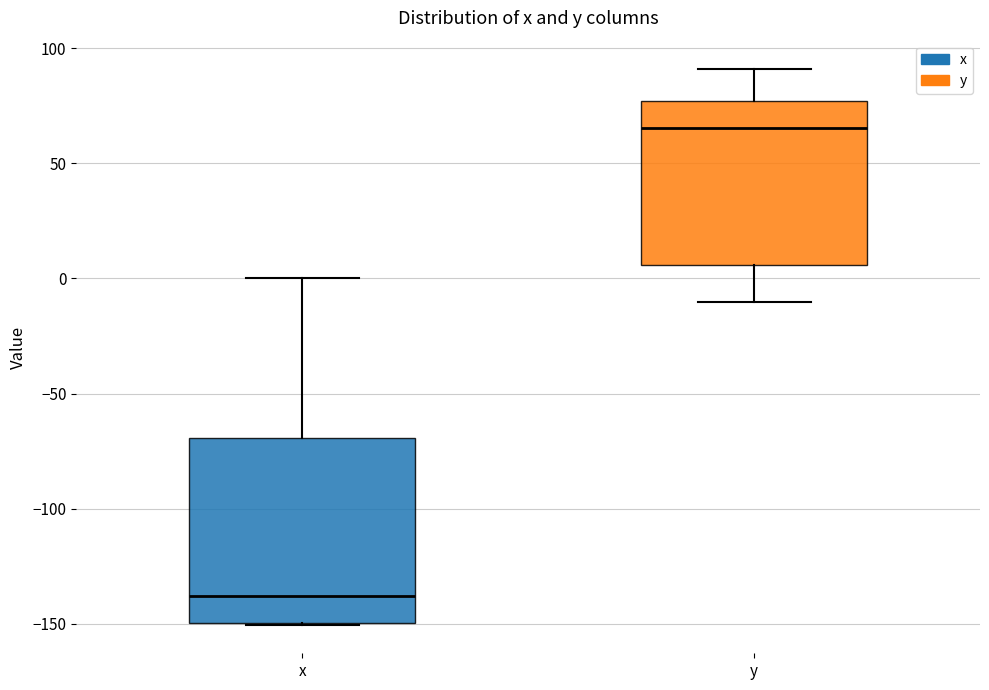

Reading left to right, transcribe this box plot: for each box, give where its median line is, the range the box spans, and where its two whiskers end, as read against the y-axis. The values are not printed on the chart, so give them approximately, as read against the axis.

x: median -140, box -150 to -70, whiskers -150 to 0
y: median 65, box 5 to 75, whiskers -10 to 90